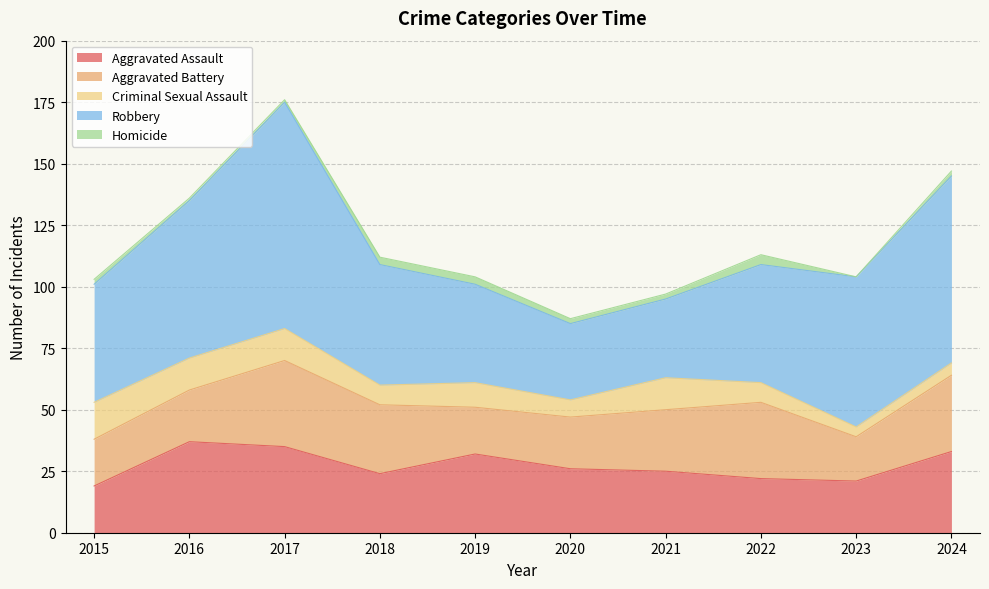

Which has a higher value, 2024 or 2022?

2024